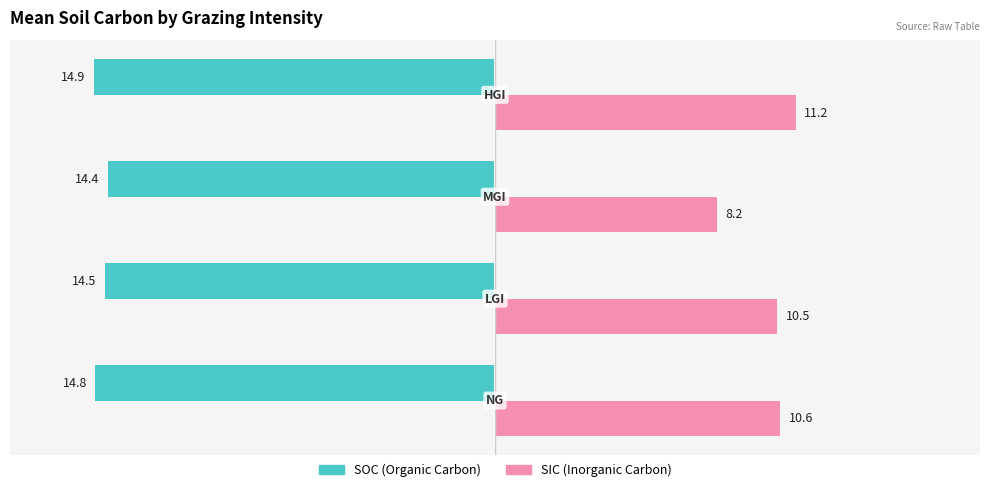

Which series has the largest total across all categories?

SIC (Inorganic Carbon)